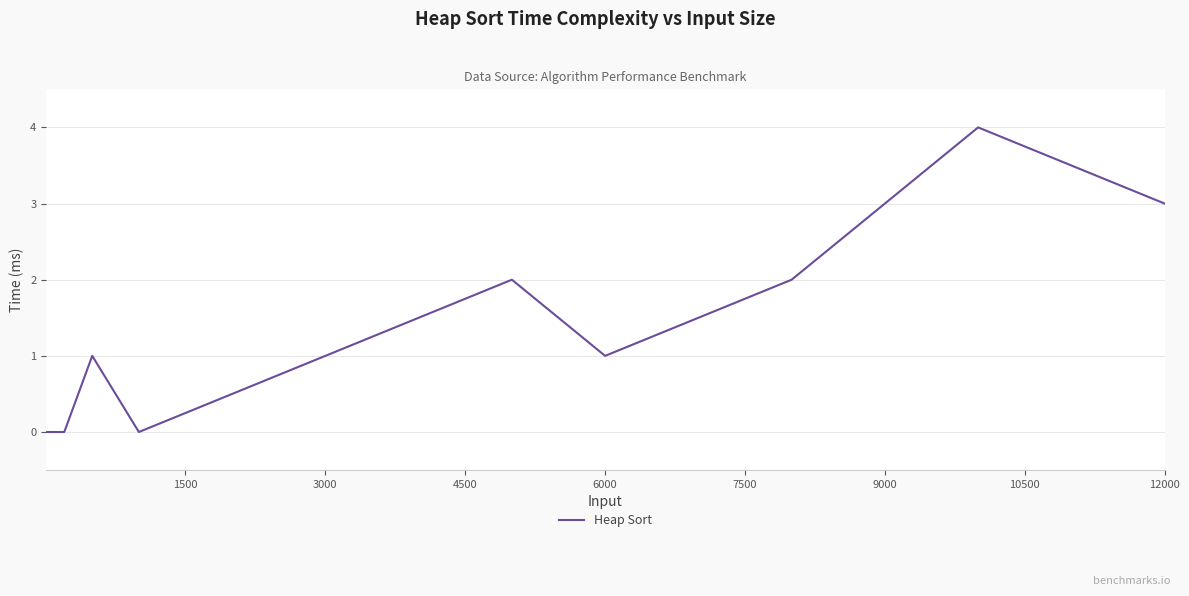

What is the maximum value shown in the chart?

4